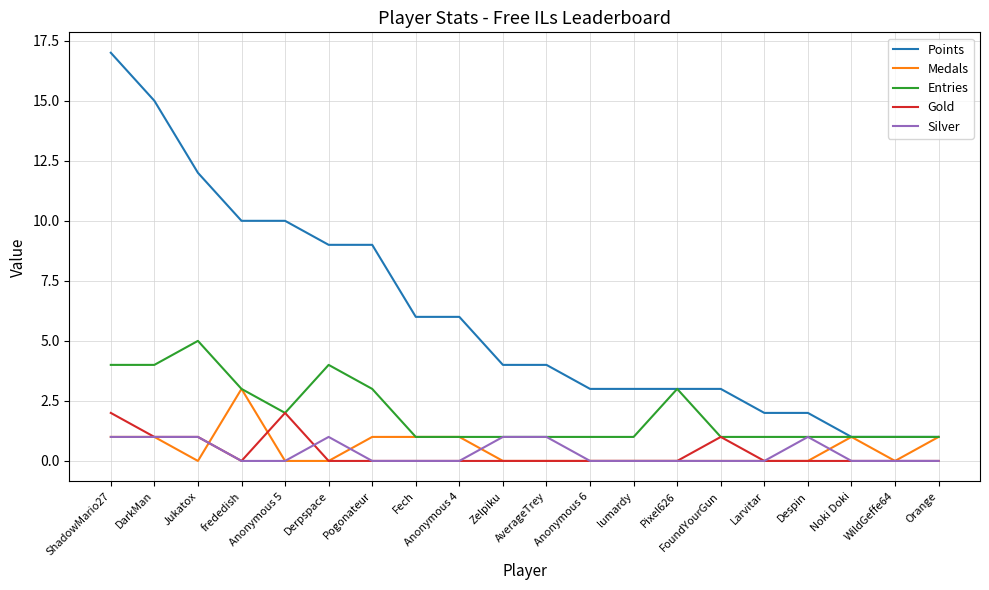

Between lumardy and WildGeffe64, which series saw the biggest shift?

Points